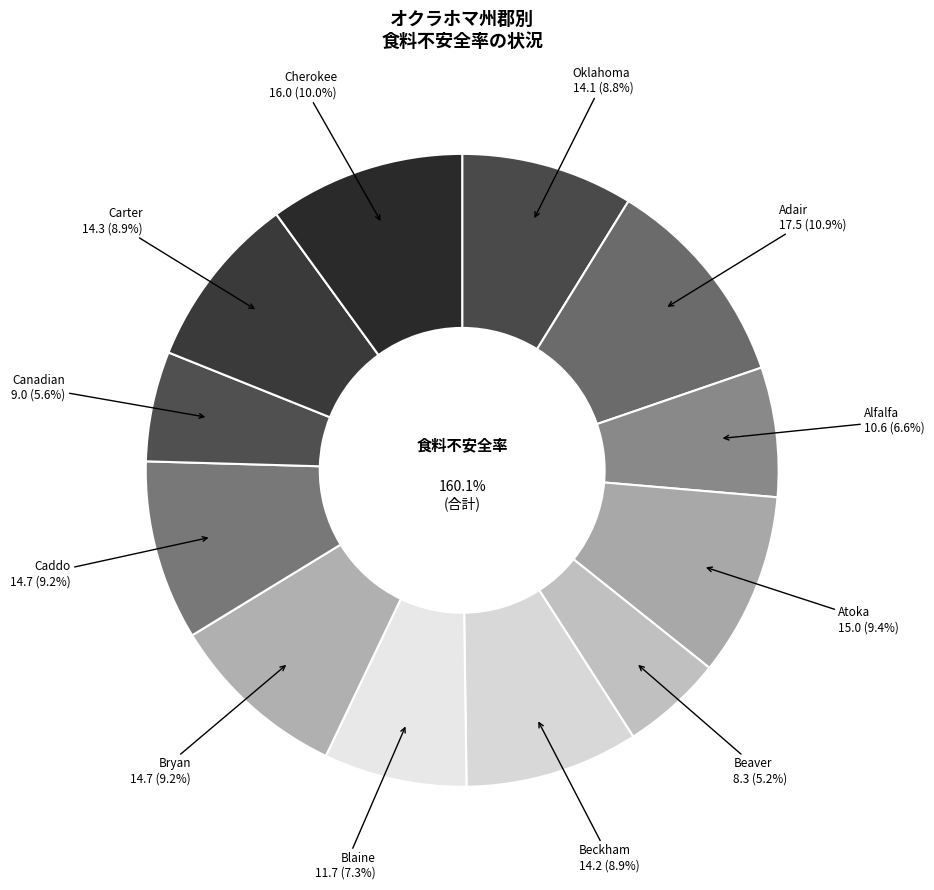

How many segments does this pie chart have?

12